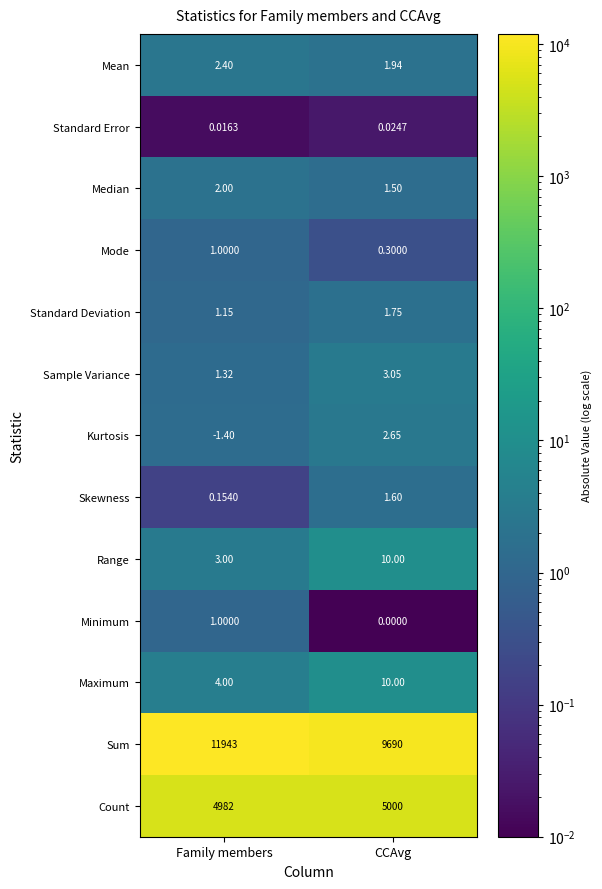

How many data points does each series have?

2